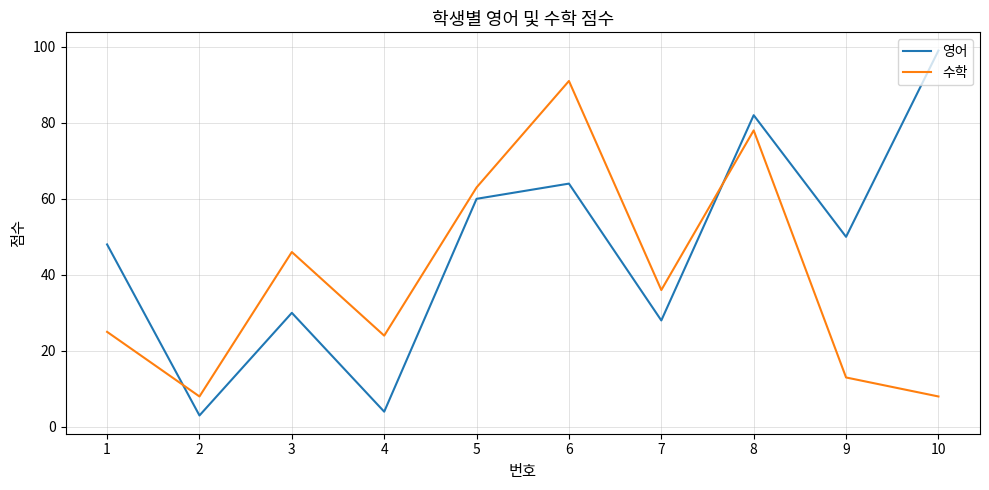

Which series has the widest spread of values?

영어